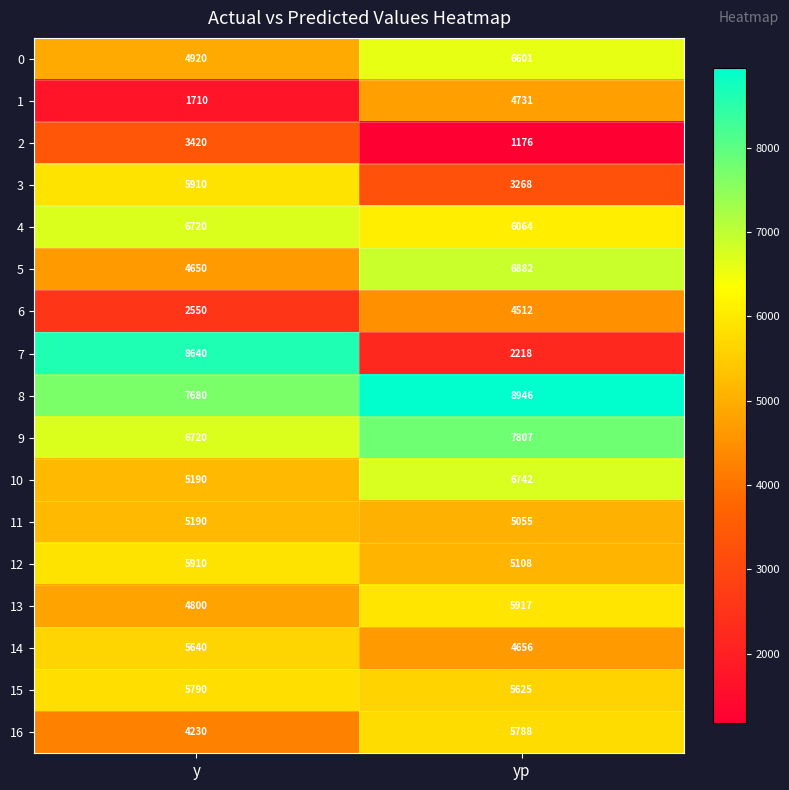

What is the minimum value for 7?

2218